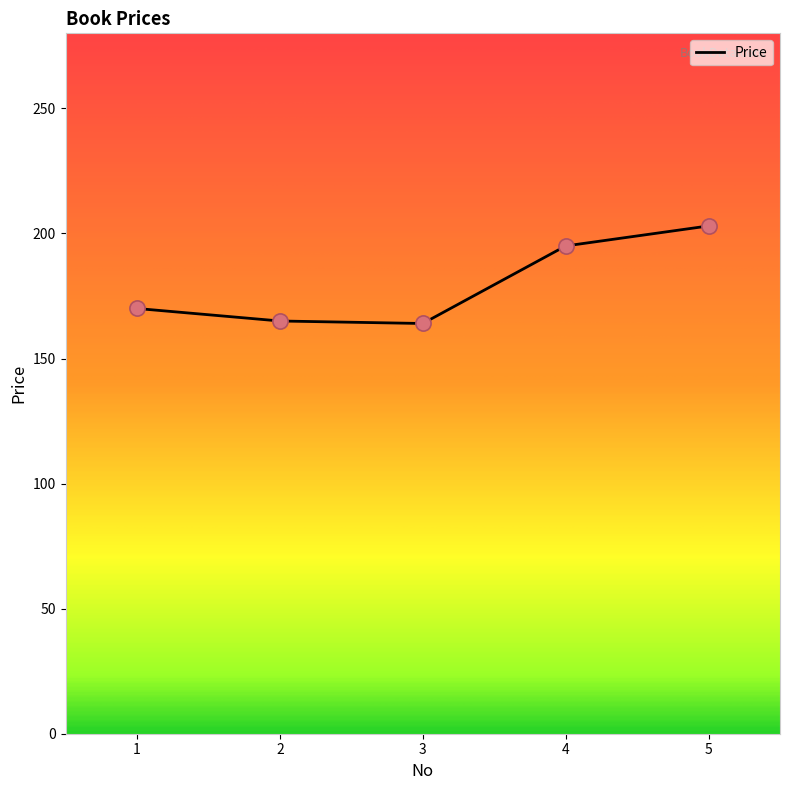

What is the ratio of the value at 1 to the value at 5?

0.8